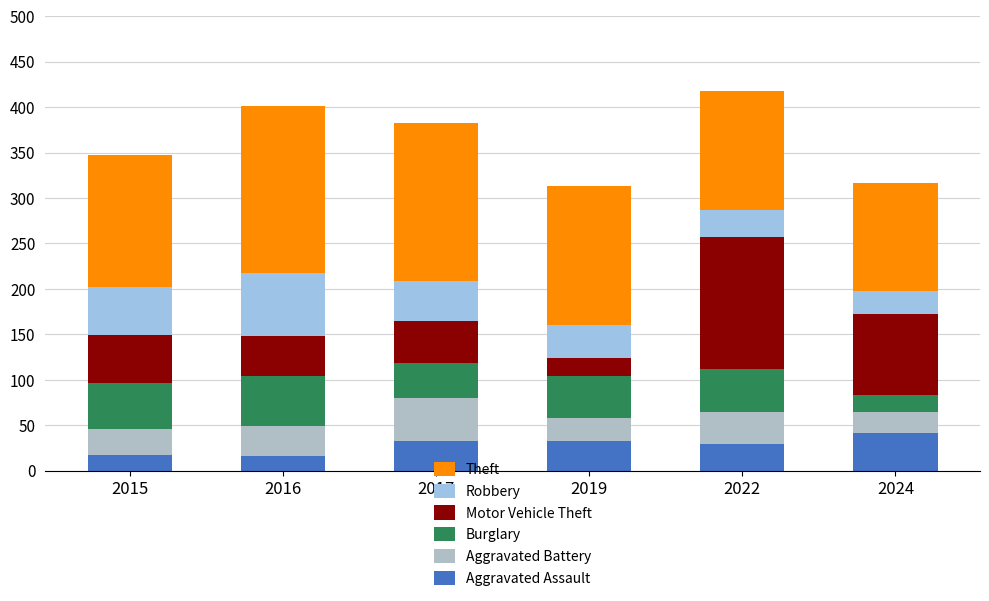

Is it true that Burglary equals 98 at 2016?

False